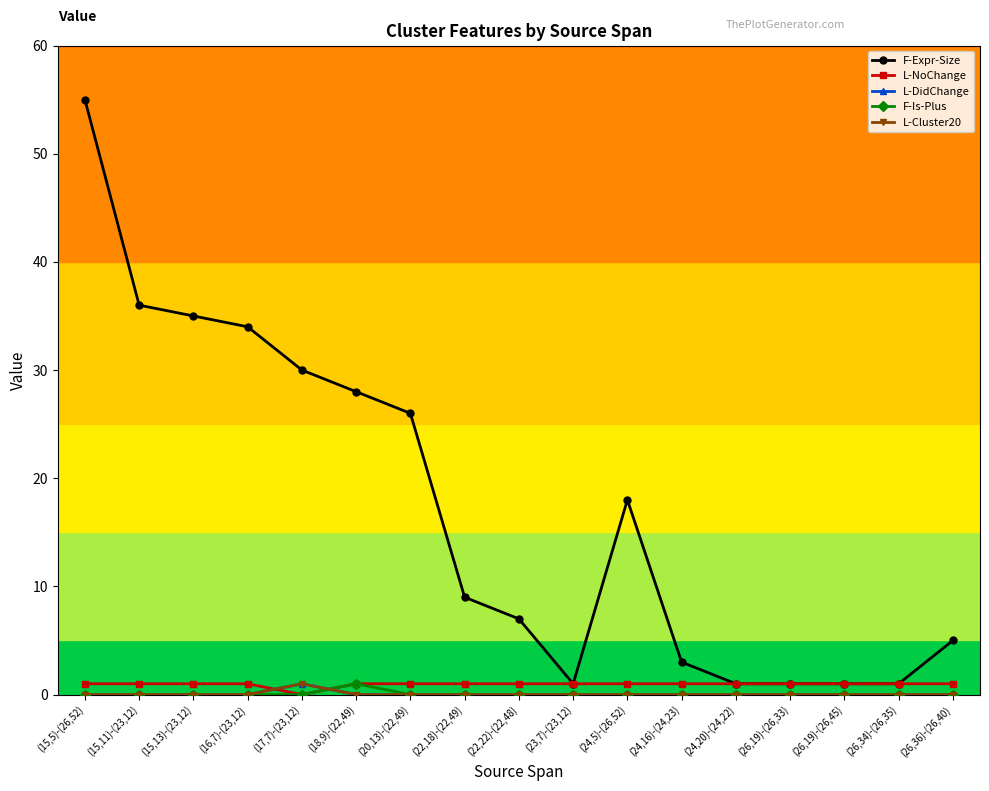

Does the chart have visible grid lines?

No